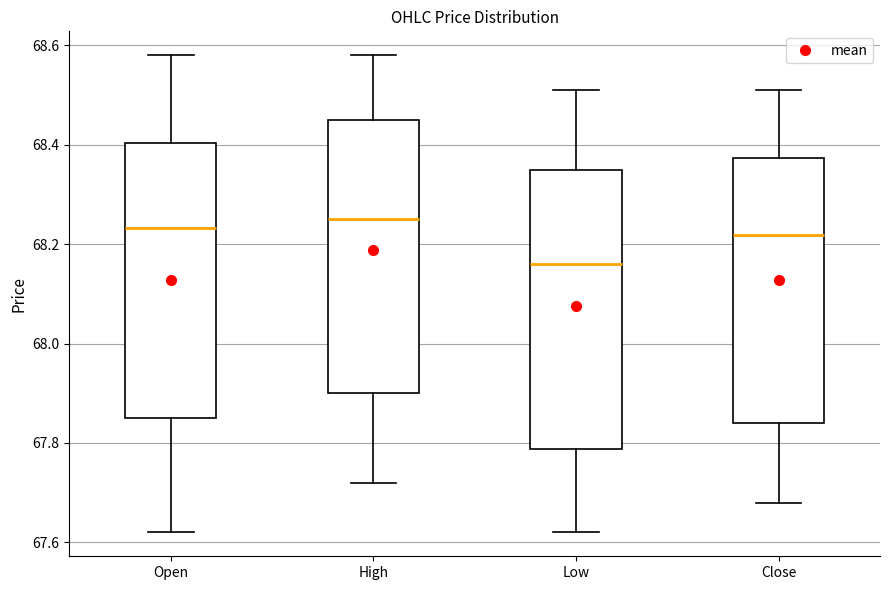

Where is the lower edge of the box for Open on the y-axis? The values are not printed on the chart, so give them approximately, as read against the axis.

67.86